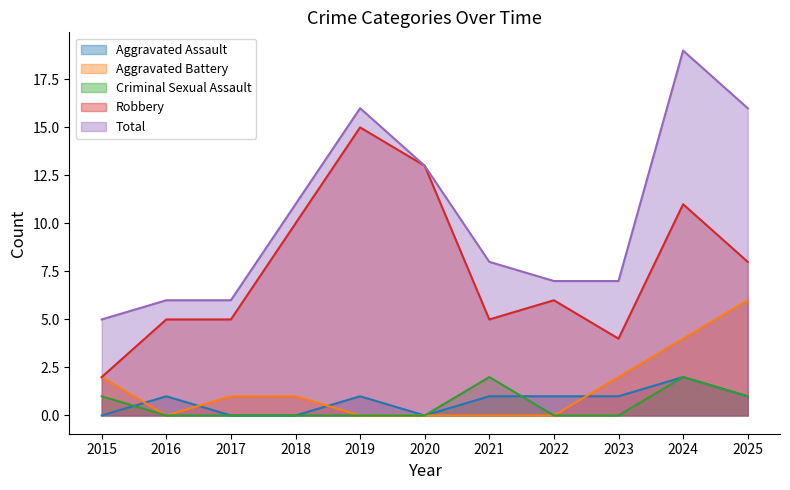

Reading right to left, extract all data points from this chart.

Aggravated Assault: 2025=1	2024=2	2023=1	2022=1	2021=1	2020=0	2019=1	2018=0	2017=0	2016=1	2015=0
Aggravated Battery: 2025=6	2024=4	2023=2	2022=0	2021=0	2020=0	2019=0	2018=1	2017=1	2016=0	2015=2
Criminal Sexual Assault: 2025=1	2024=2	2023=0	2022=0	2021=2	2020=0	2019=0	2018=0	2017=0	2016=0	2015=1
Robbery: 2025=8	2024=11	2023=4	2022=6	2021=5	2020=13	2019=15	2018=10	2017=5	2016=5	2015=2
Total: 2025=16	2024=19	2023=7	2022=7	2021=8	2020=13	2019=16	2018=11	2017=6	2016=6	2015=5